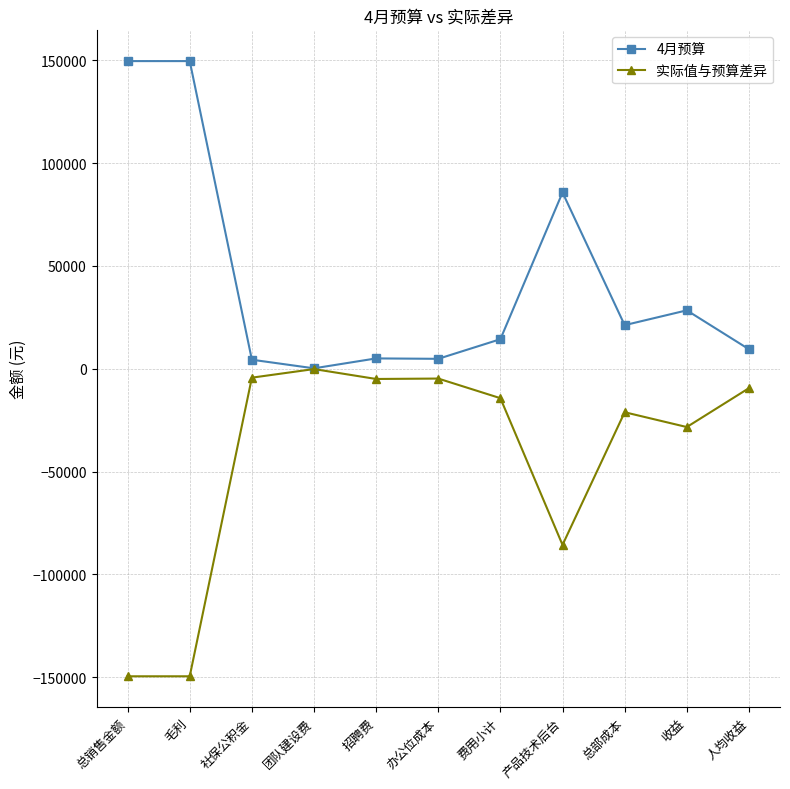

What is the difference between the highest and lowest values at 总部成本?

42350.9